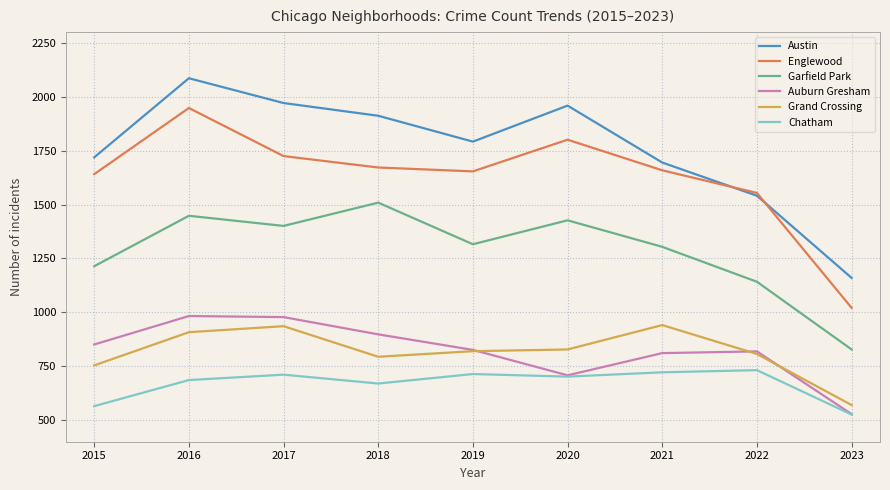

What are all the series names shown in the legend?

Austin, Englewood, Garfield Park, Auburn Gresham, Grand Crossing, Chatham